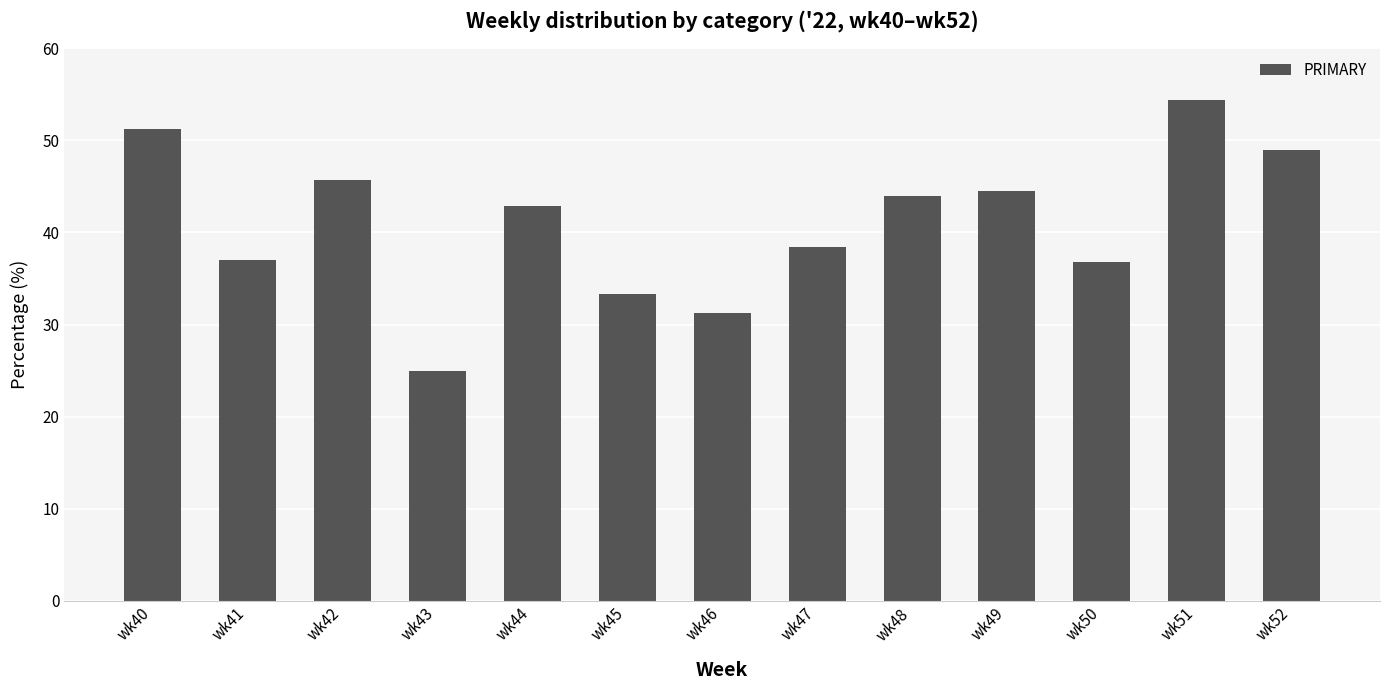

What is the value of the 13th bar from the left?

48.9